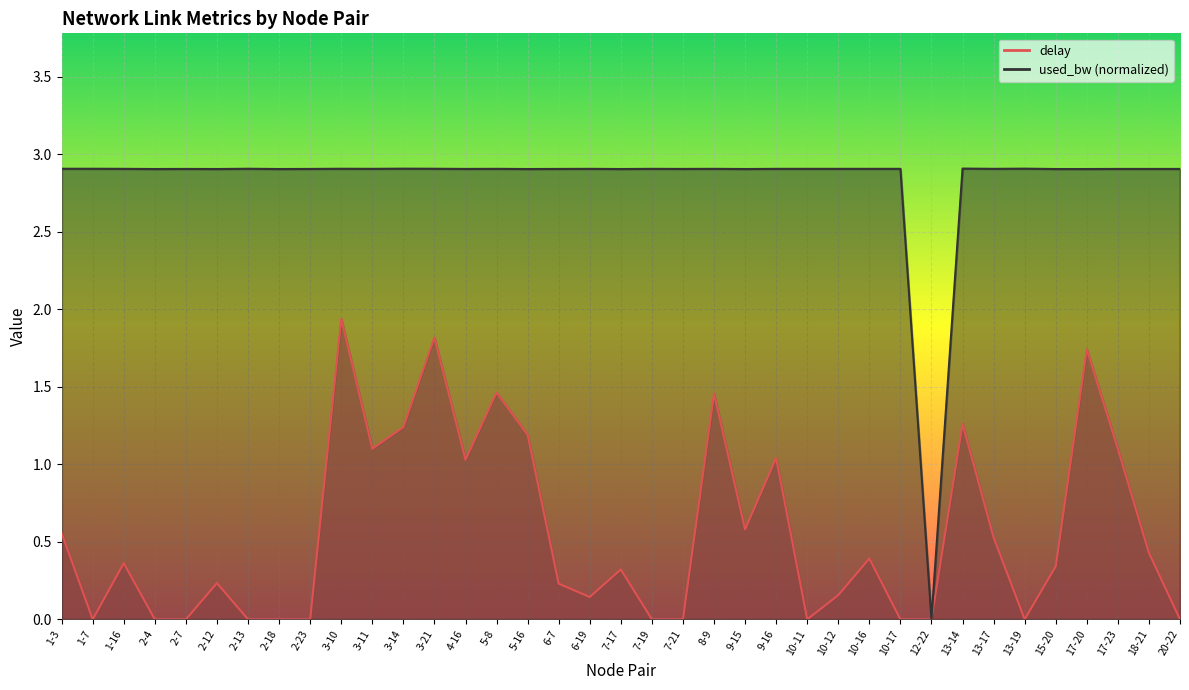

What are all the series names shown in the legend?

delay, used_bw